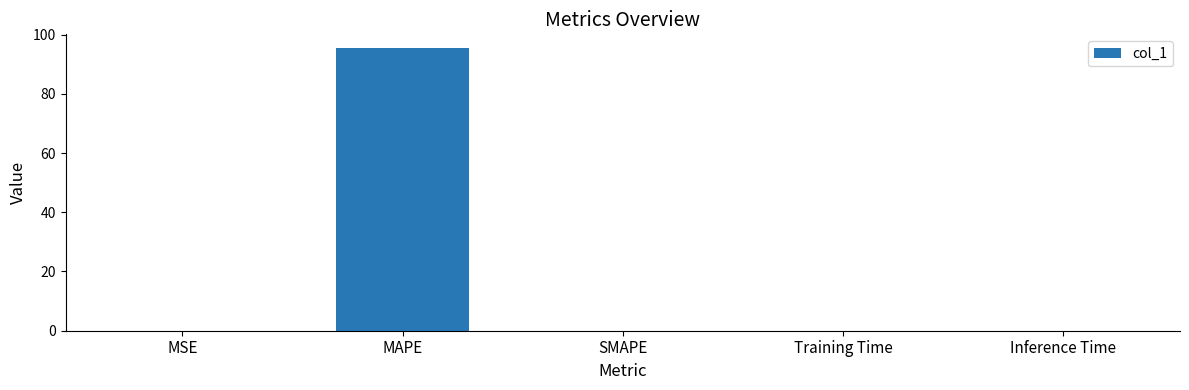

Are the bars horizontal?

No